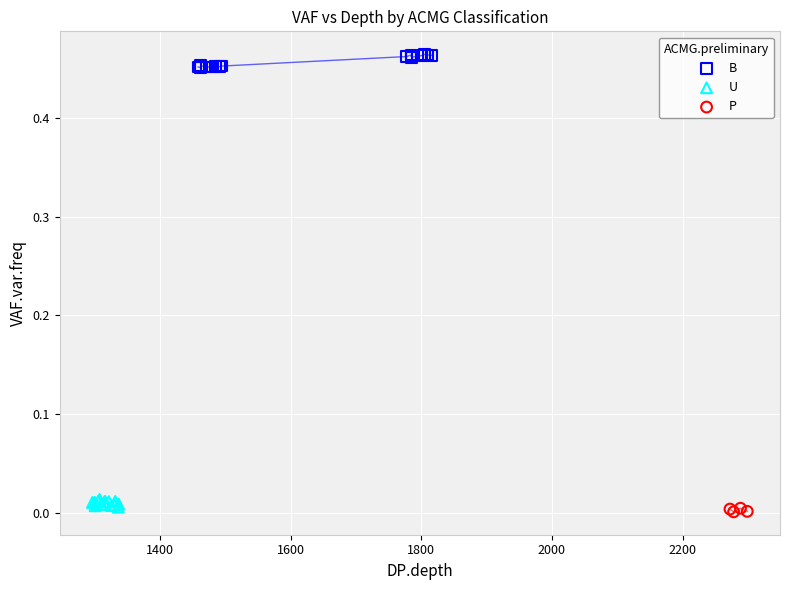

Which series contains the highest Y value?

B